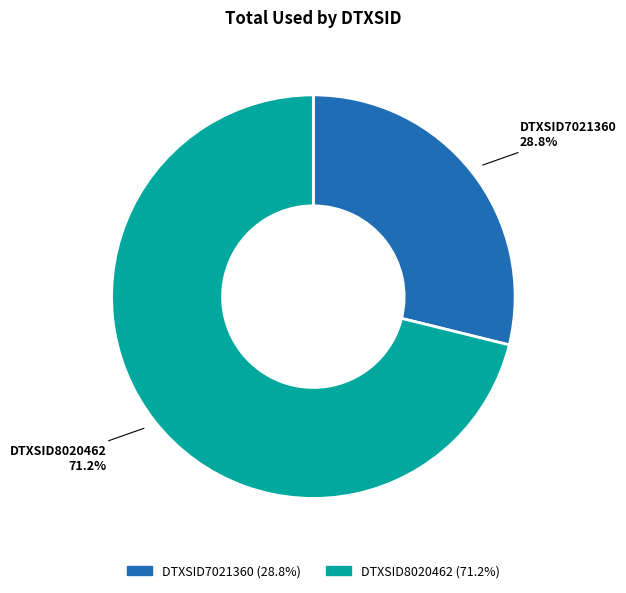

To the nearest percent, what portion does DTXSID8020462 represent?

71%